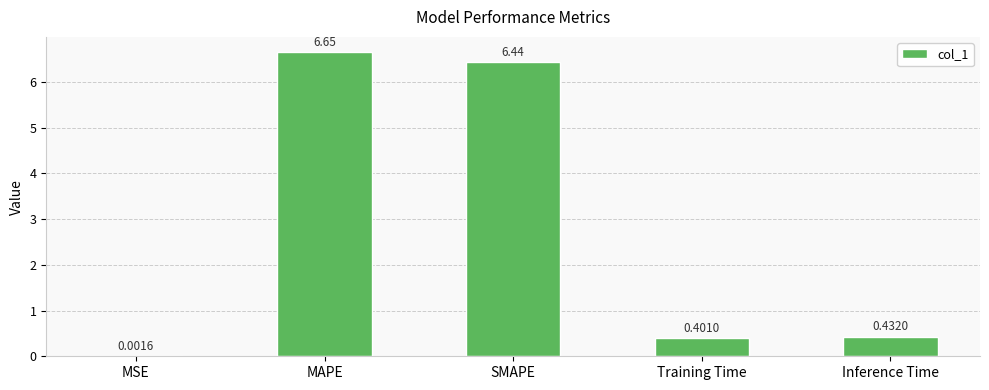

Between Inference Time and Training Time, which is larger?

Inference Time